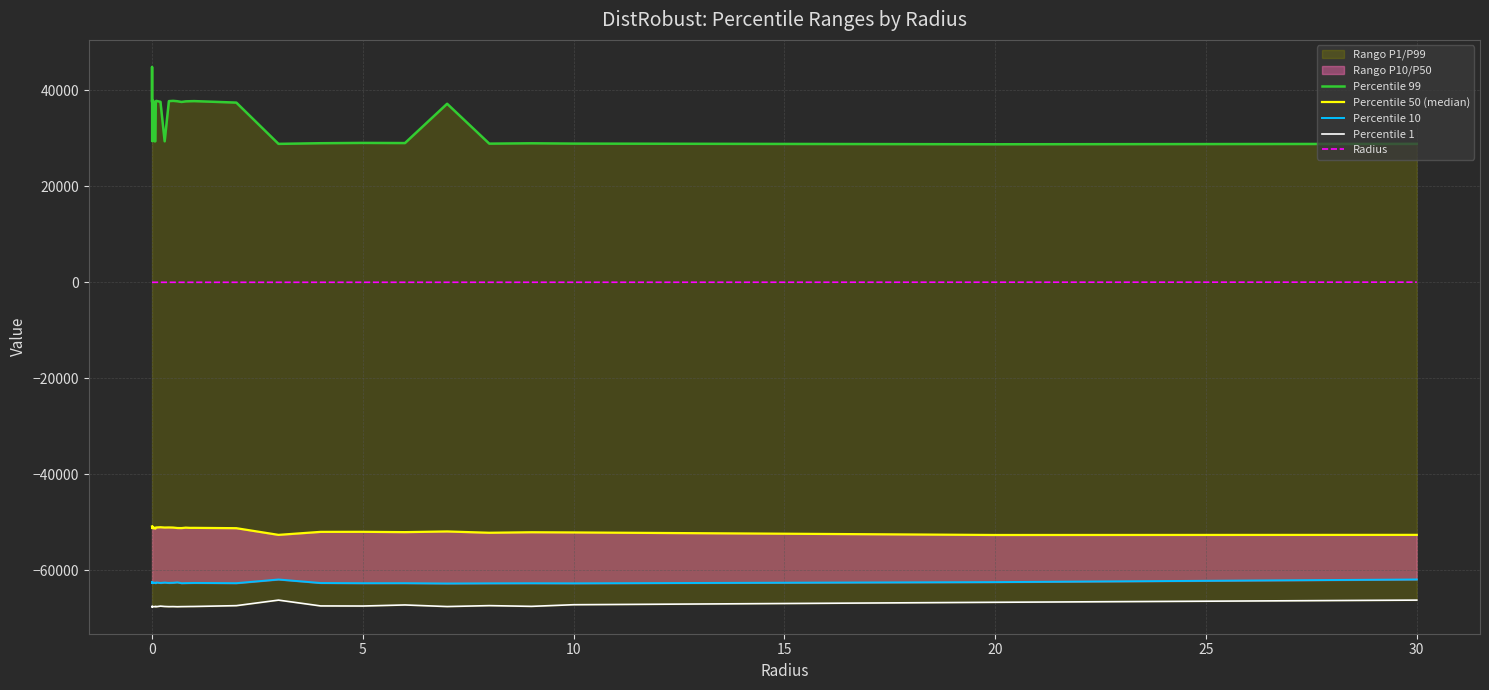

True or false: Radius has more than 2 interior local peaks.

False